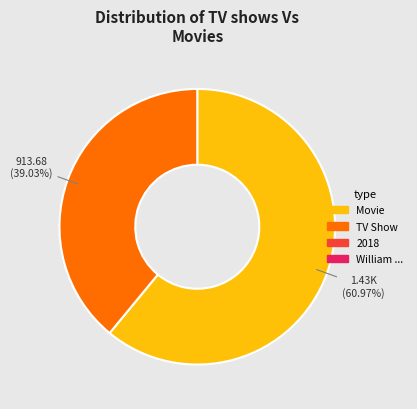

Is there any slice that represents more than half of the pie?

Yes